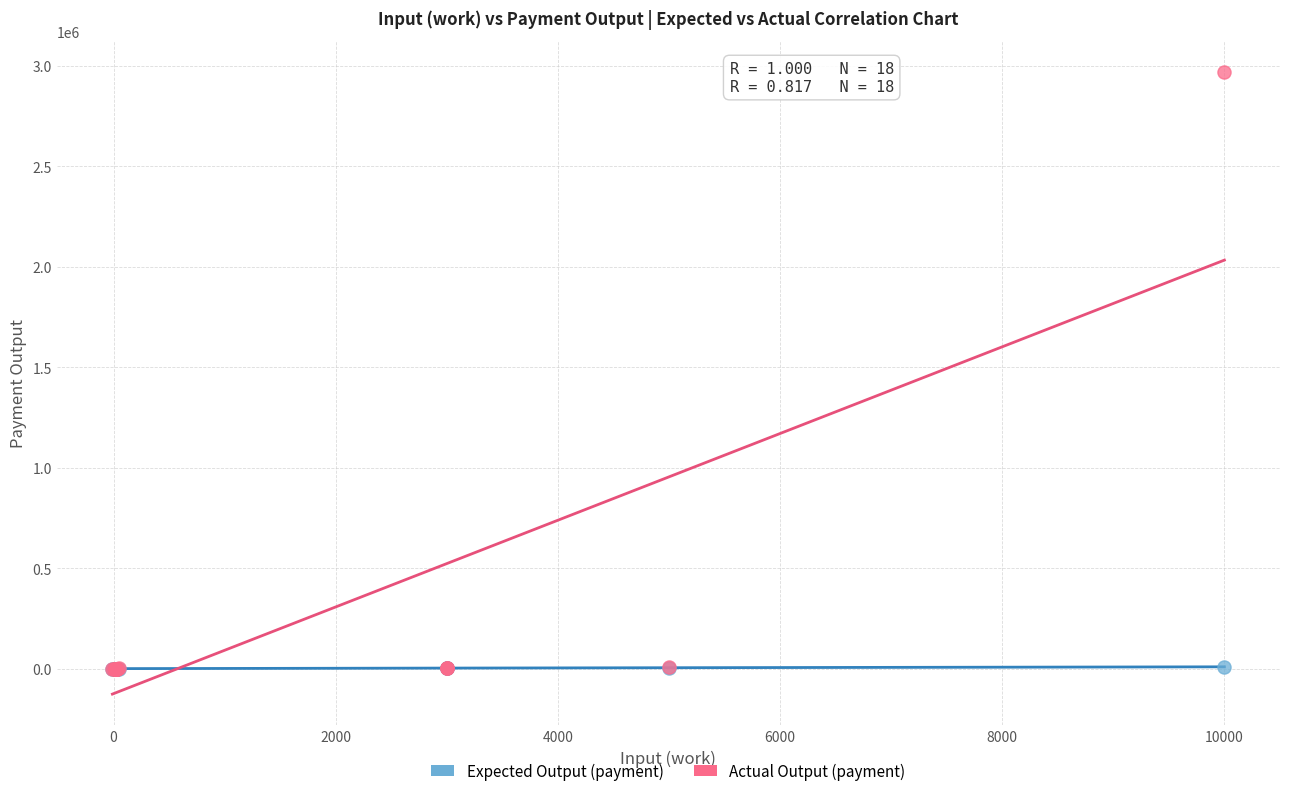

Which series has the largest Y range (max minus min)?

Actual Output (payment)